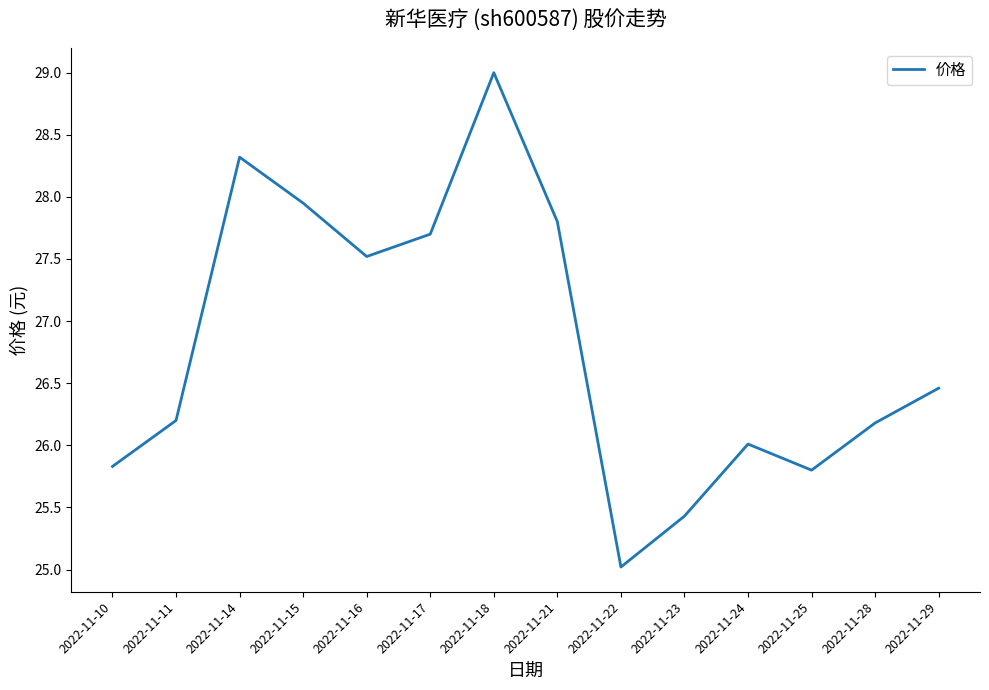

Which has a higher value, 2022-11-15 or 2022-11-17?

2022-11-15